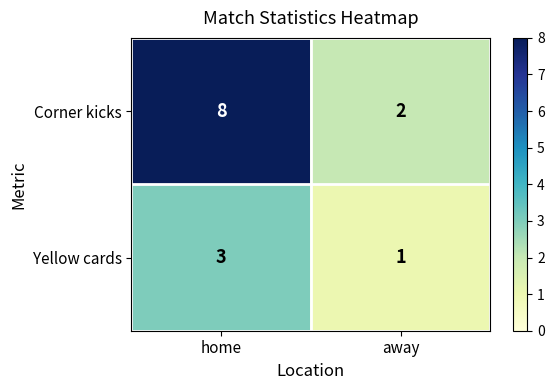

Which series changed the most between home and away?

Corner kicks